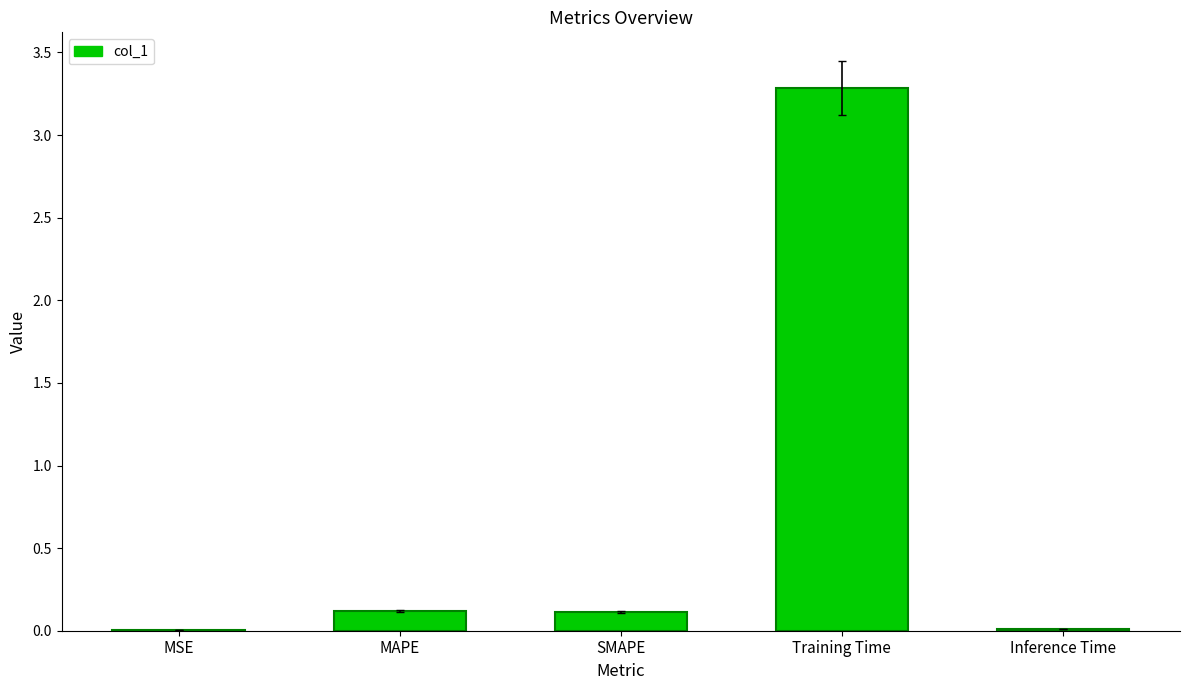

Which has a higher value, Training Time or MSE?

Training Time